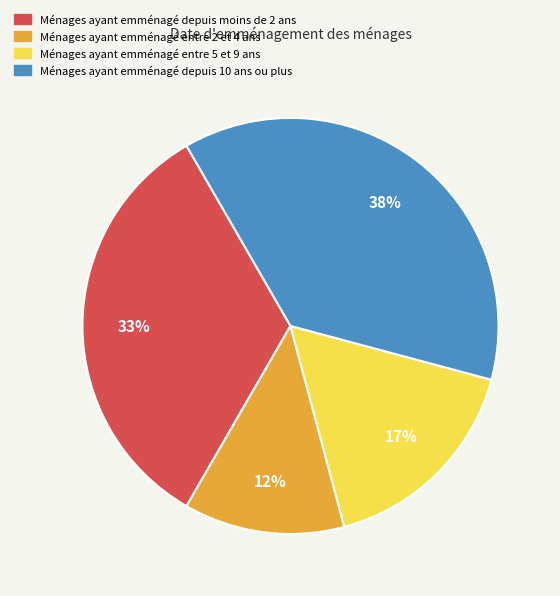

Is there any slice that represents more than half of the pie?

No